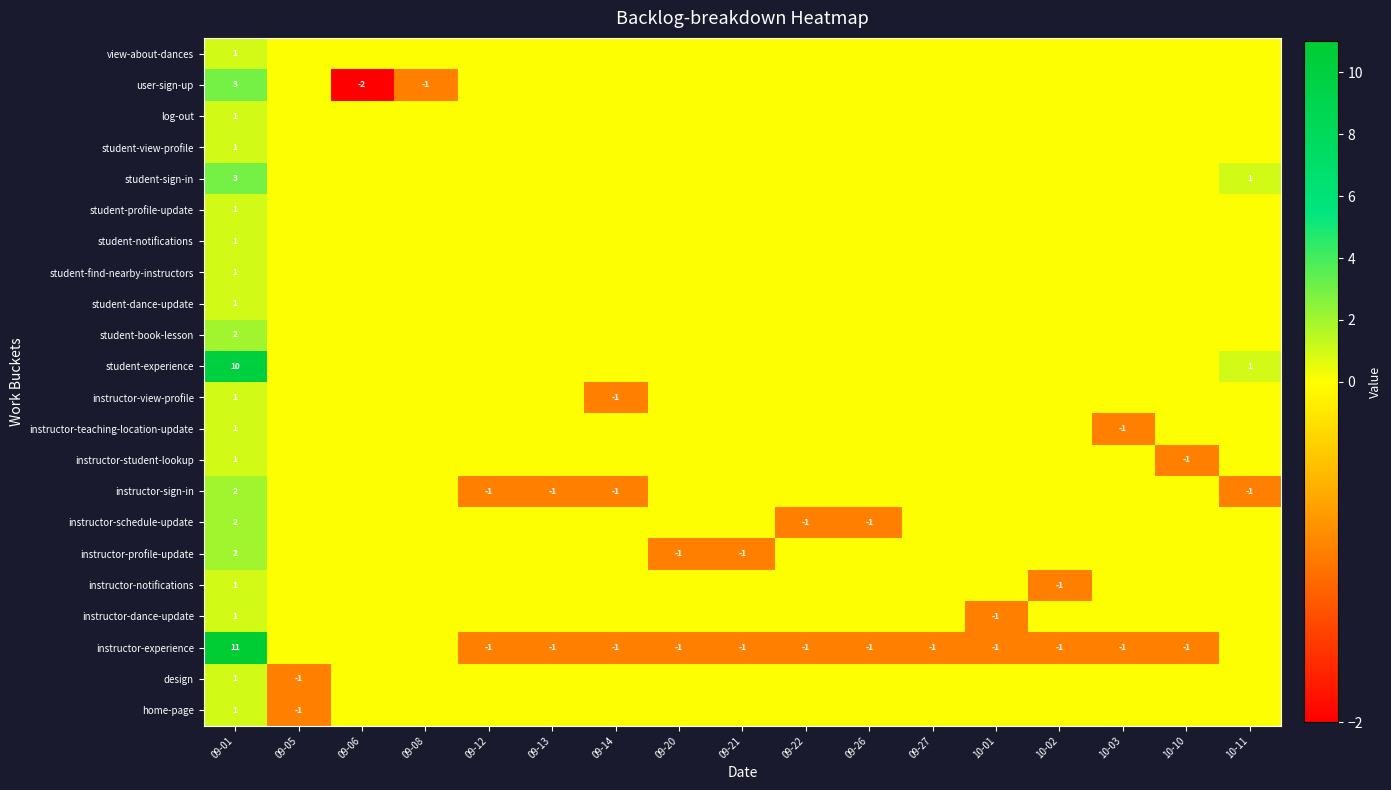

The student-experience series shows 17 at 09-01. True or false?

False